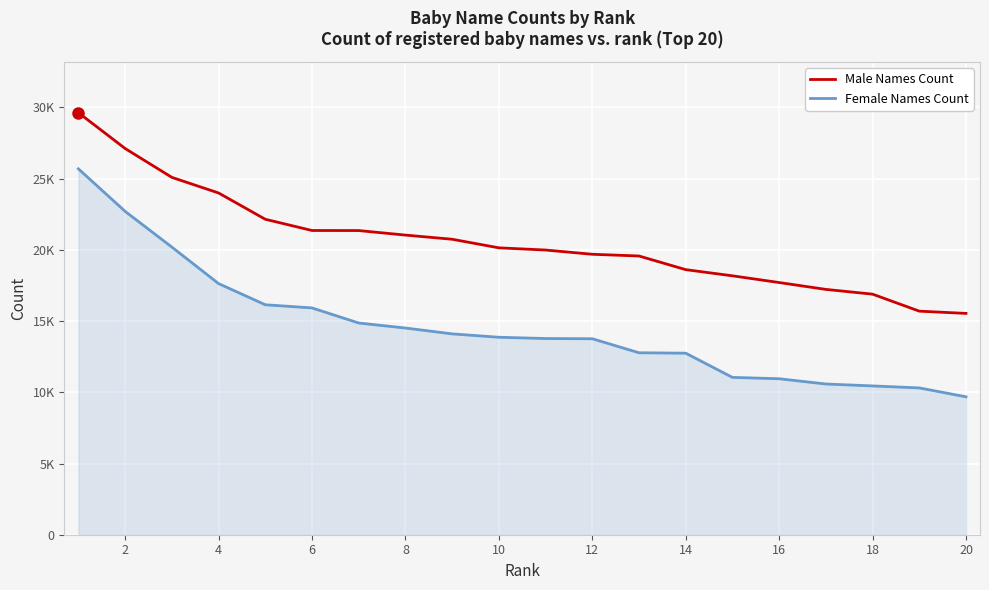

Which series has the largest range (max minus min)?

Female Names Count